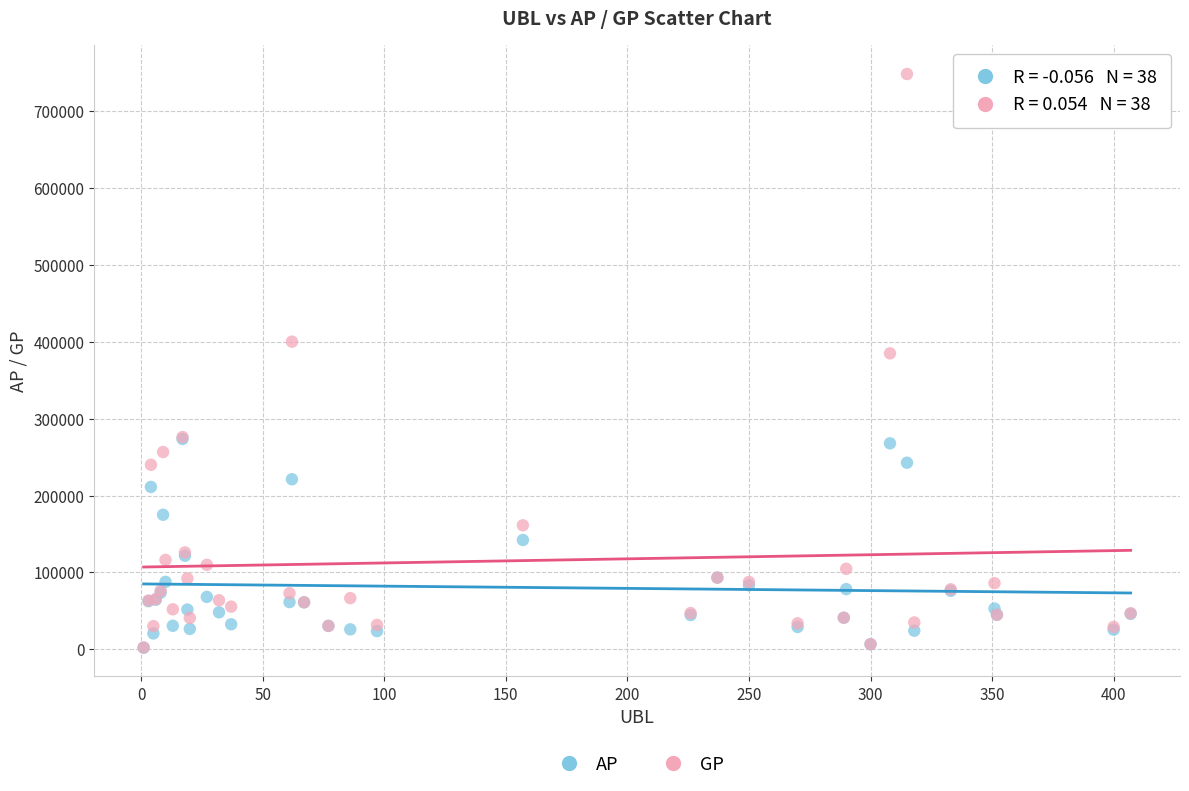

Which series reaches the maximum Y coordinate?

GP